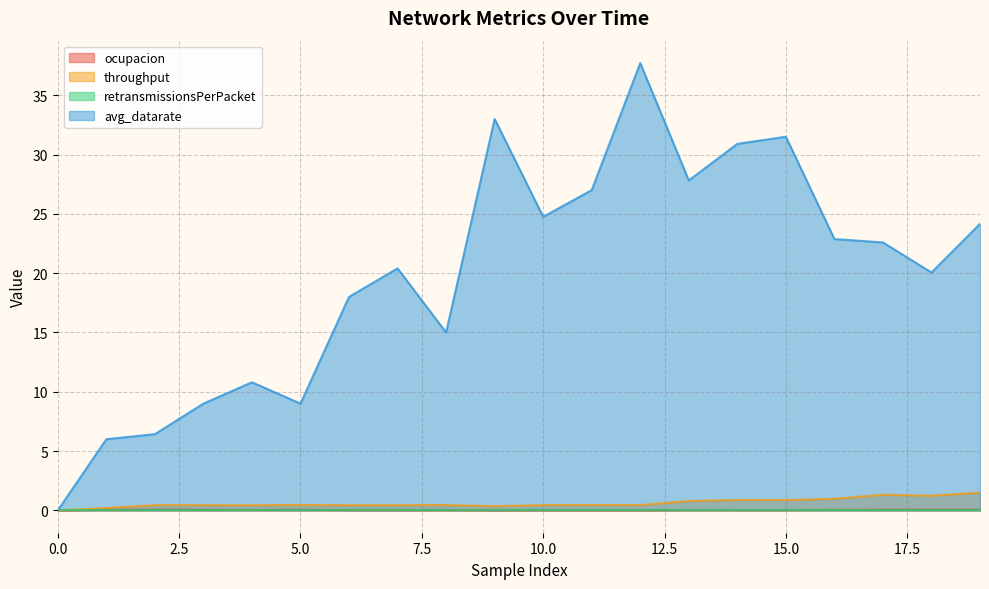

What is the value of the ocupacion point at the 18th from the left?

0.1